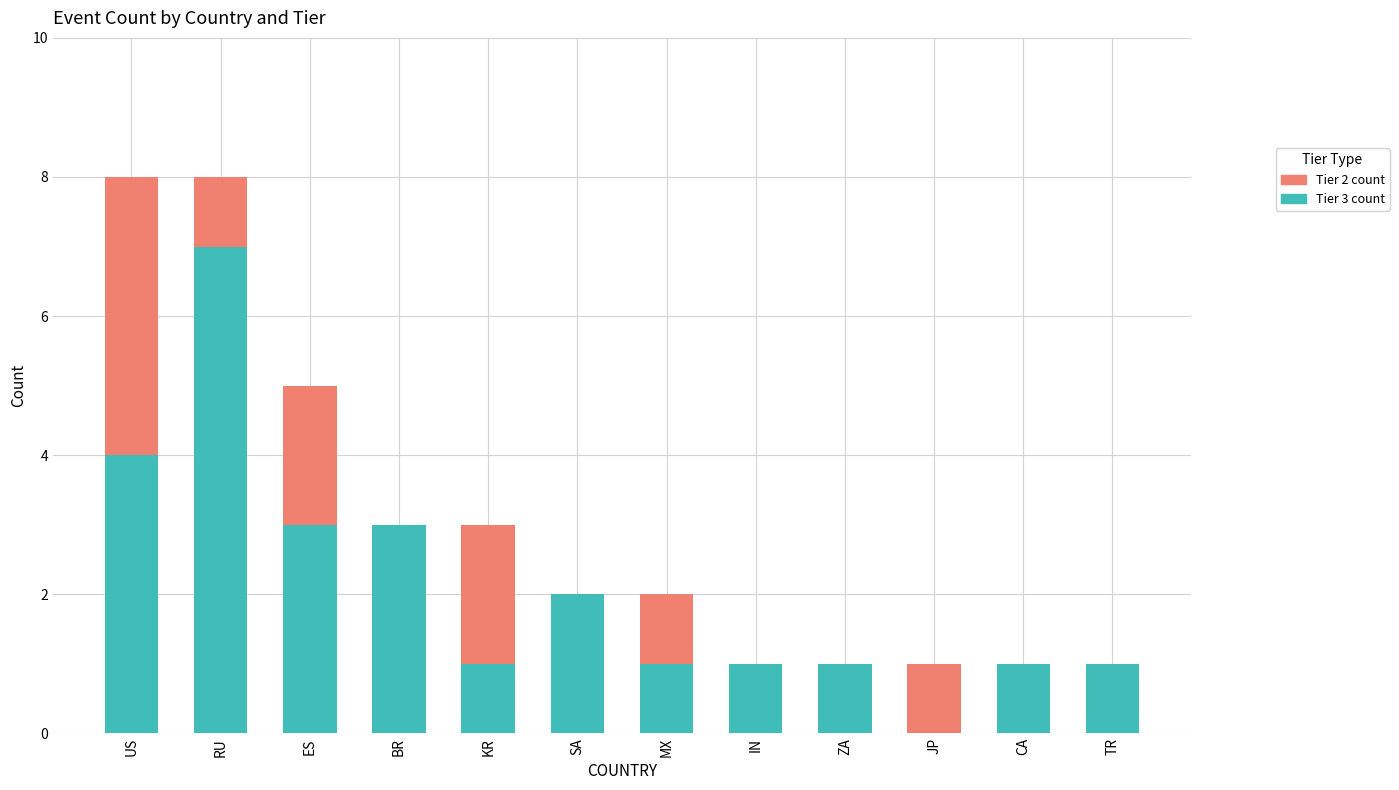

How many data points does each series have?

12